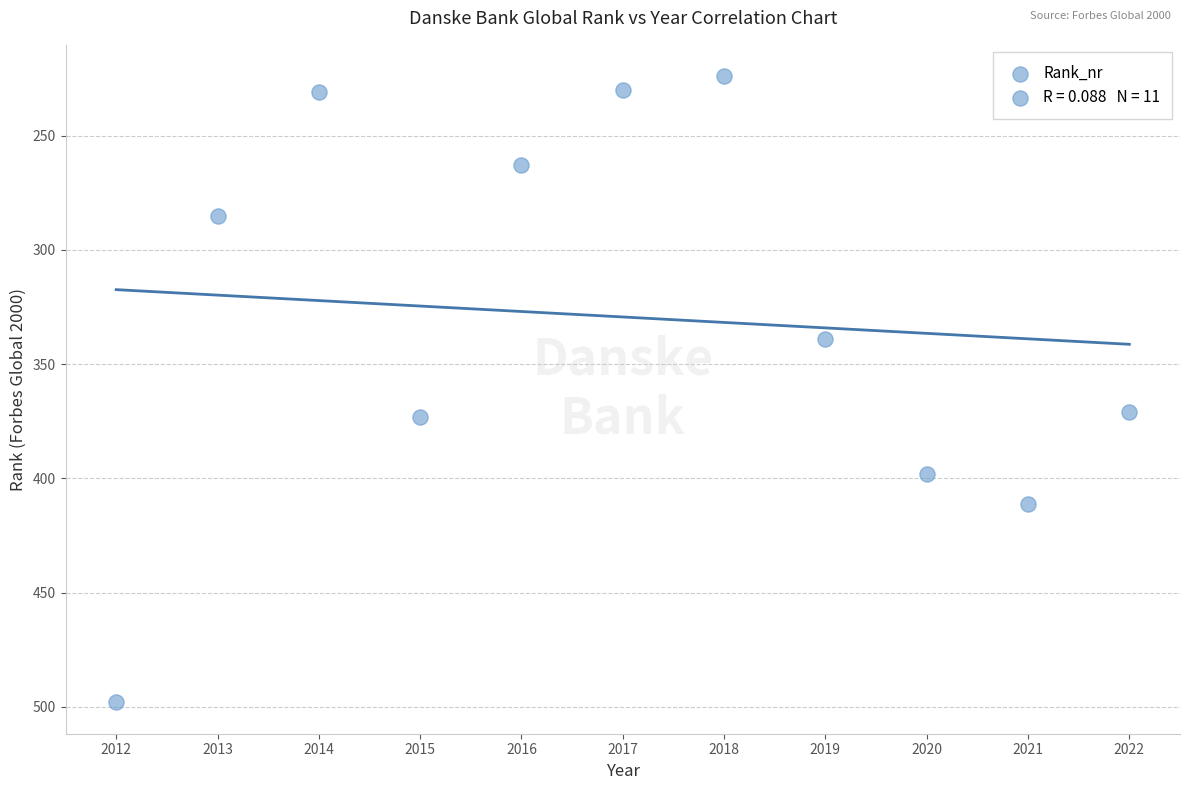

What is the range of Y values (max minus min)?

274